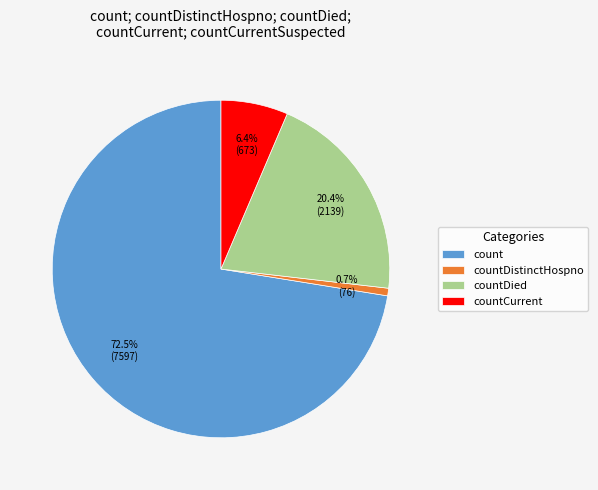

Which slice is the largest?

count